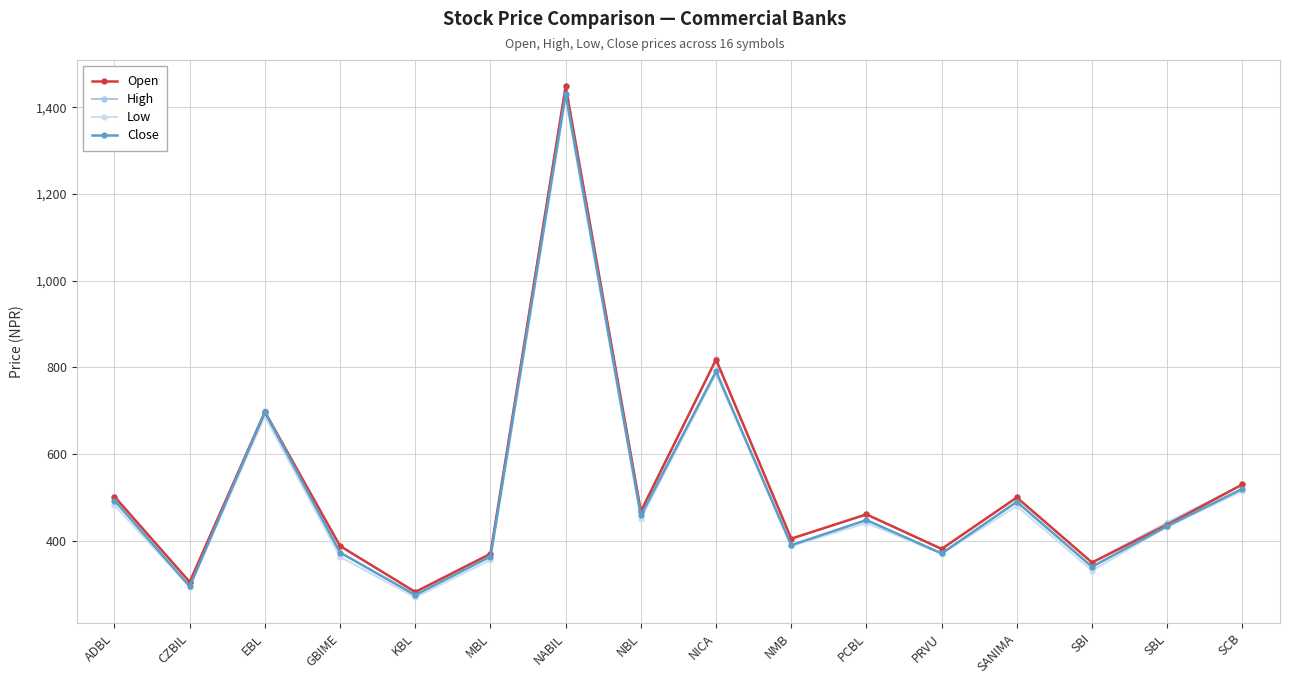

Is it true that Low equals 515.0 at SCB?

True